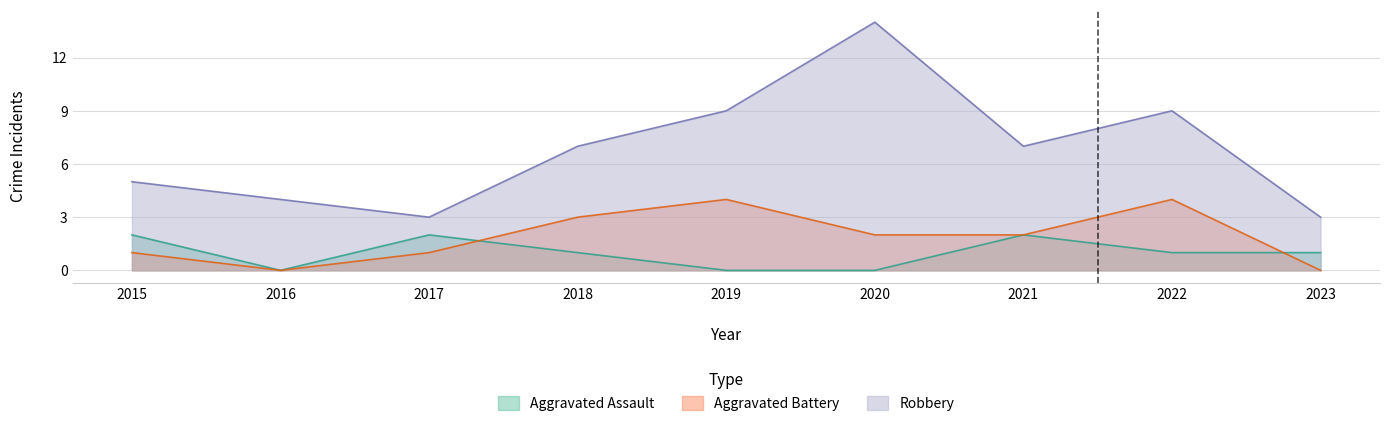

What is the average value of the Aggravated Battery series?

2